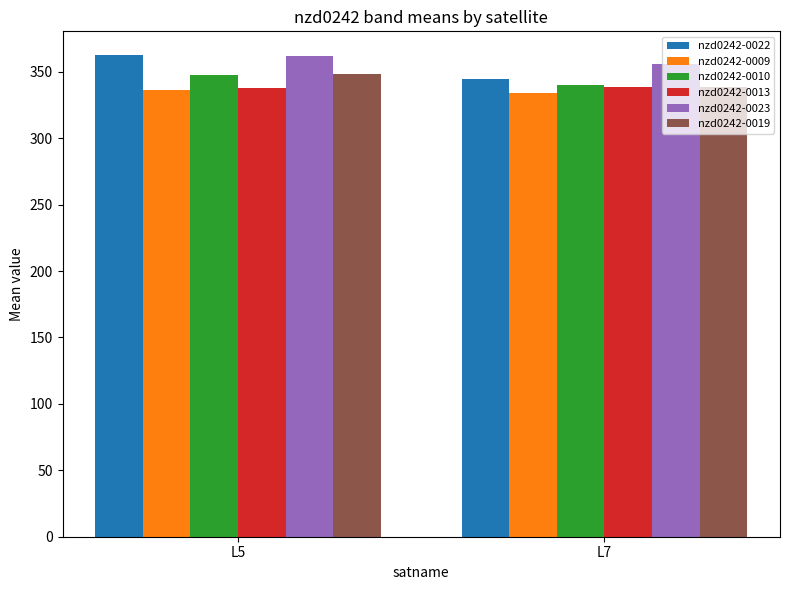

Which series changed the most between L5 and L7?

nzd0242-0022